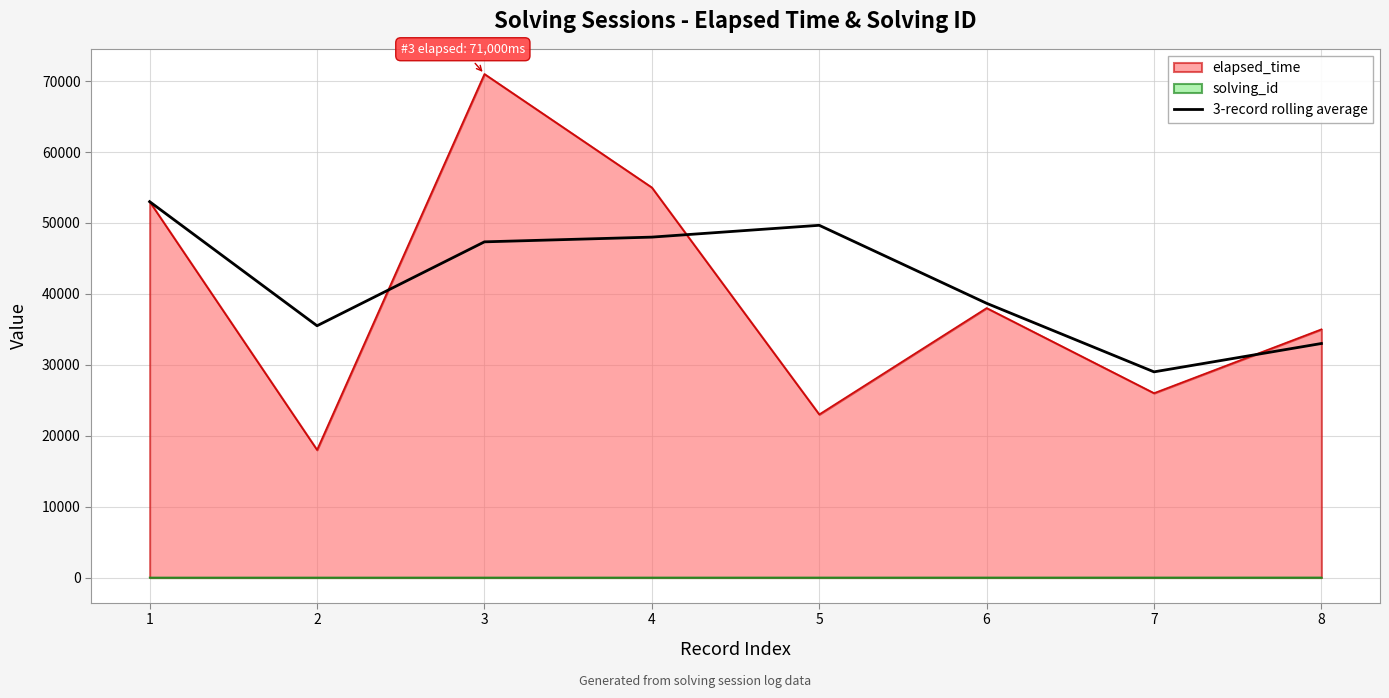

How many values are below 47333?

4